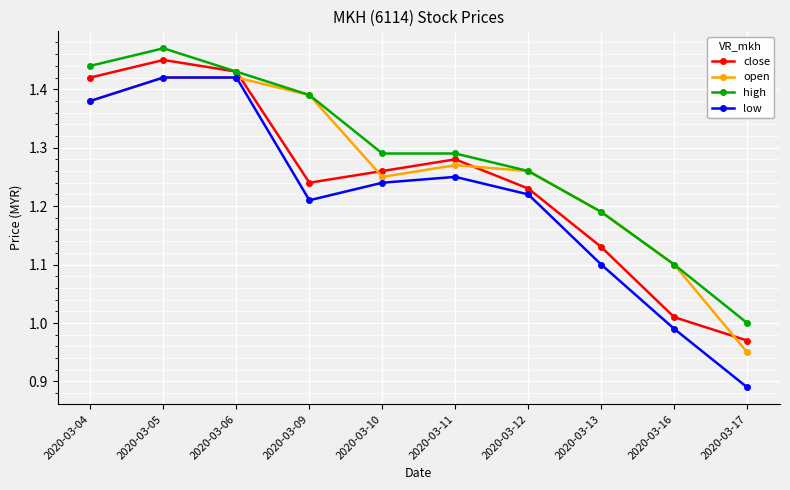

True or false: open has more than 0 interior local peaks.

True